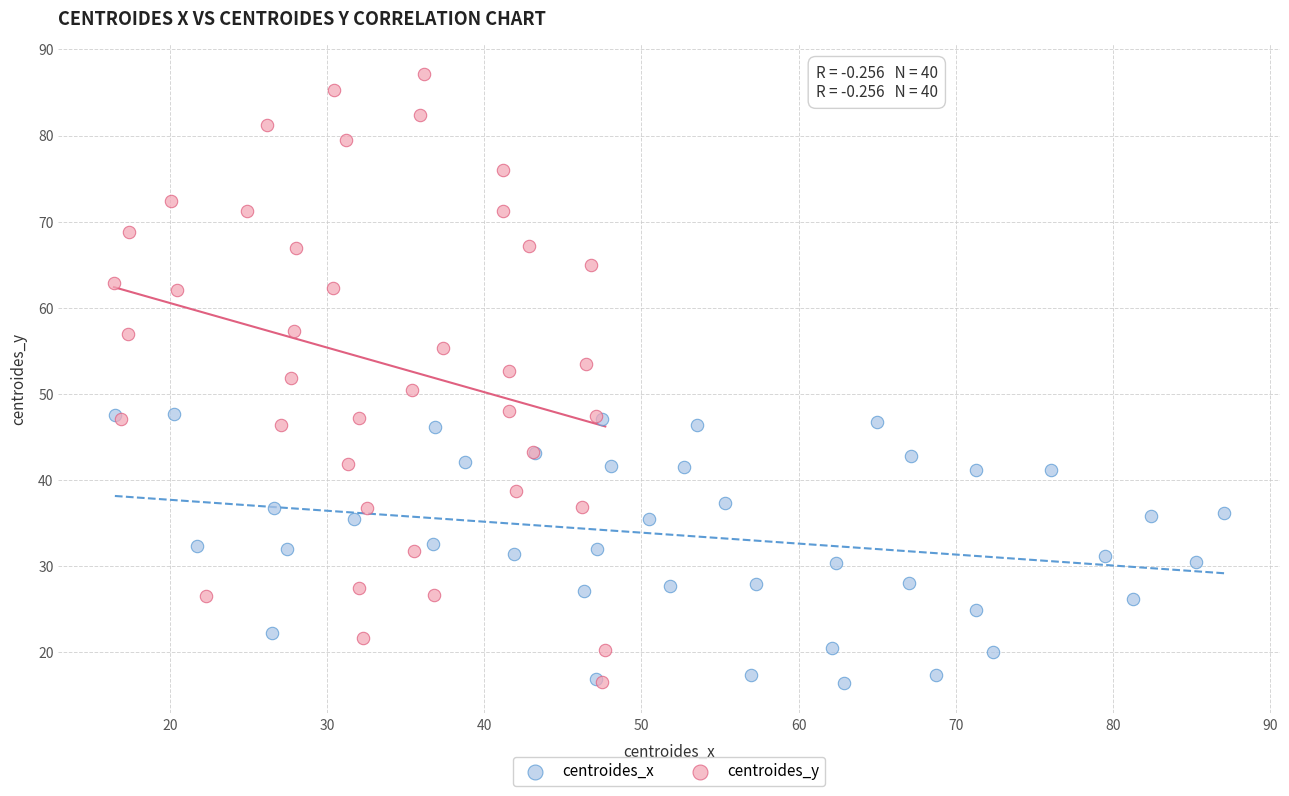

Which series reaches the maximum Y coordinate?

centroides_y